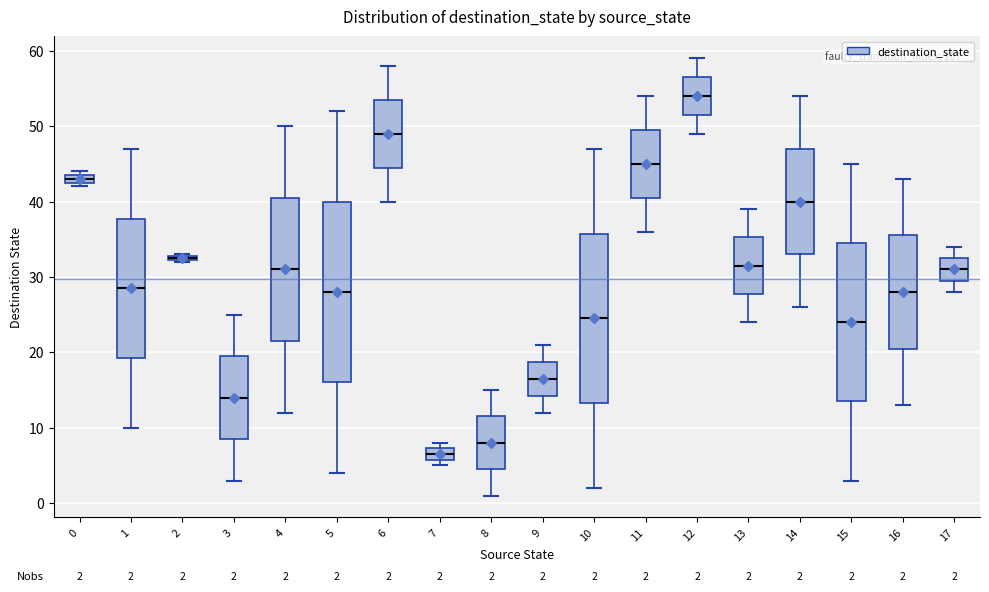

Comparing the boxes themselves (not the whiskers), which one is the tallest?

5